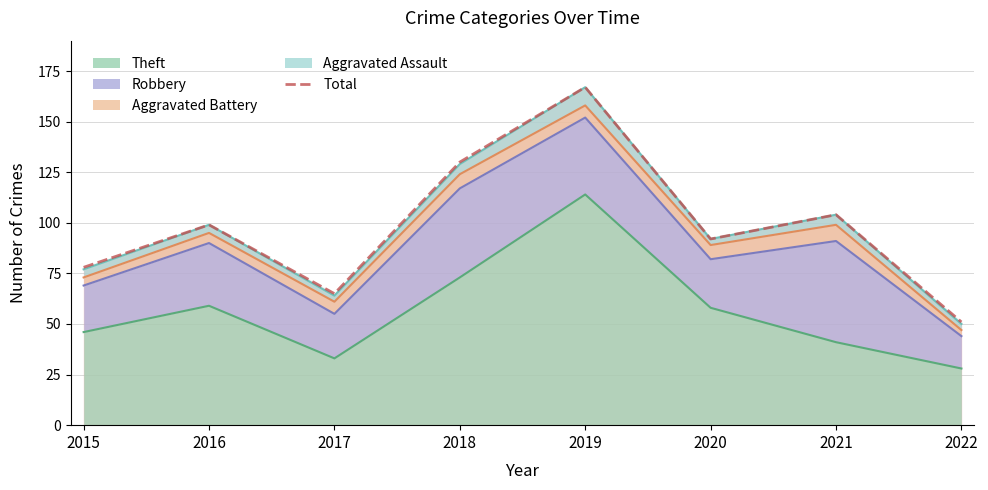

Where is the first local minimum?

2017